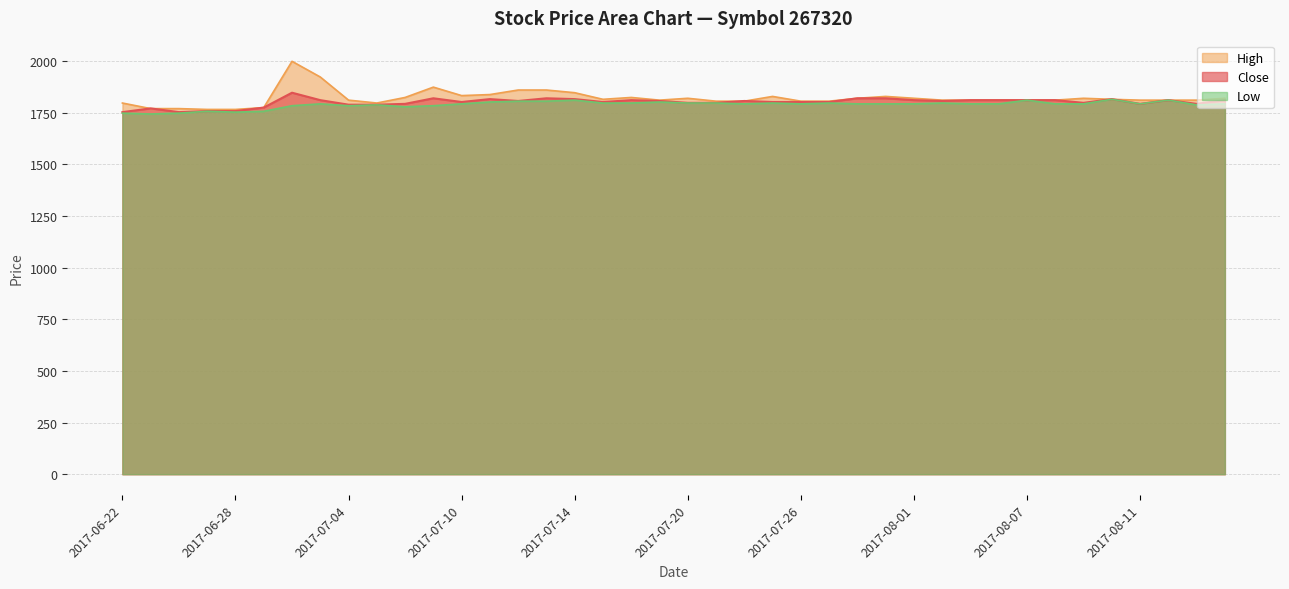

Reading right to left, extract all data points from this chart.

Close: 2017-08-17=1811	2017-08-16=1793	2017-08-14=1811	2017-08-11=1793	2017-08-10=1816	2017-08-09=1798	2017-08-08=1811	2017-08-07=1811	2017-08-04=1811	2017-08-03=1811	2017-08-02=1807	2017-08-01=1811	2017-07-31=1820	2017-07-28=1820	2017-07-27=1802	2017-07-26=1802	2017-07-25=1802	2017-07-24=1807	2017-07-21=1798	2017-07-20=1798	2017-07-19=1807	2017-07-18=1811	2017-07-17=1802	2017-07-14=1816	2017-07-13=1820	2017-07-12=1807	2017-07-11=1816	2017-07-10=1802	2017-07-07=1820	2017-07-06=1793	2017-07-05=1789	2017-07-04=1789	2017-07-03=1811	2017-06-30=1847	2017-06-29=1775	2017-06-28=1758	2017-06-27=1758	2017-06-26=1753	2017-06-23=1771	2017-06-22=1753
High: 2017-08-17=1820	2017-08-16=1811	2017-08-14=1811	2017-08-11=1811	2017-08-10=1815	2017-08-09=1820	2017-08-08=1811	2017-08-07=1811	2017-08-04=1811	2017-08-03=1811	2017-08-02=1811	2017-08-01=1820	2017-07-31=1829	2017-07-28=1820	2017-07-27=1806	2017-07-26=1806	2017-07-25=1829	2017-07-24=1806	2017-07-21=1806	2017-07-20=1820	2017-07-19=1811	2017-07-18=1824	2017-07-17=1815	2017-07-14=1847	2017-07-13=1860	2017-07-12=1860	2017-07-11=1838	2017-07-10=1833	2017-07-07=1874	2017-07-06=1824	2017-07-05=1797	2017-07-04=1811	2017-07-03=1923	2017-06-30=1999	2017-06-29=1775	2017-06-28=1766	2017-06-27=1766	2017-06-26=1770	2017-06-23=1770	2017-06-22=1797
Low: 2017-08-17=1793	2017-08-16=1788	2017-08-14=1811	2017-08-11=1793	2017-08-10=1815	2017-08-09=1793	2017-08-08=1793	2017-08-07=1811	2017-08-04=1793	2017-08-03=1793	2017-08-02=1797	2017-08-01=1793	2017-07-31=1793	2017-07-28=1793	2017-07-27=1797	2017-07-26=1793	2017-07-25=1797	2017-07-24=1793	2017-07-21=1797	2017-07-20=1797	2017-07-19=1802	2017-07-18=1797	2017-07-17=1797	2017-07-14=1811	2017-07-13=1806	2017-07-12=1806	2017-07-11=1802	2017-07-10=1793	2017-07-07=1784	2017-07-06=1779	2017-07-05=1788	2017-07-04=1784	2017-07-03=1793	2017-06-30=1784	2017-06-29=1757	2017-06-28=1753	2017-06-27=1757	2017-06-26=1748	2017-06-23=1744	2017-06-22=1748